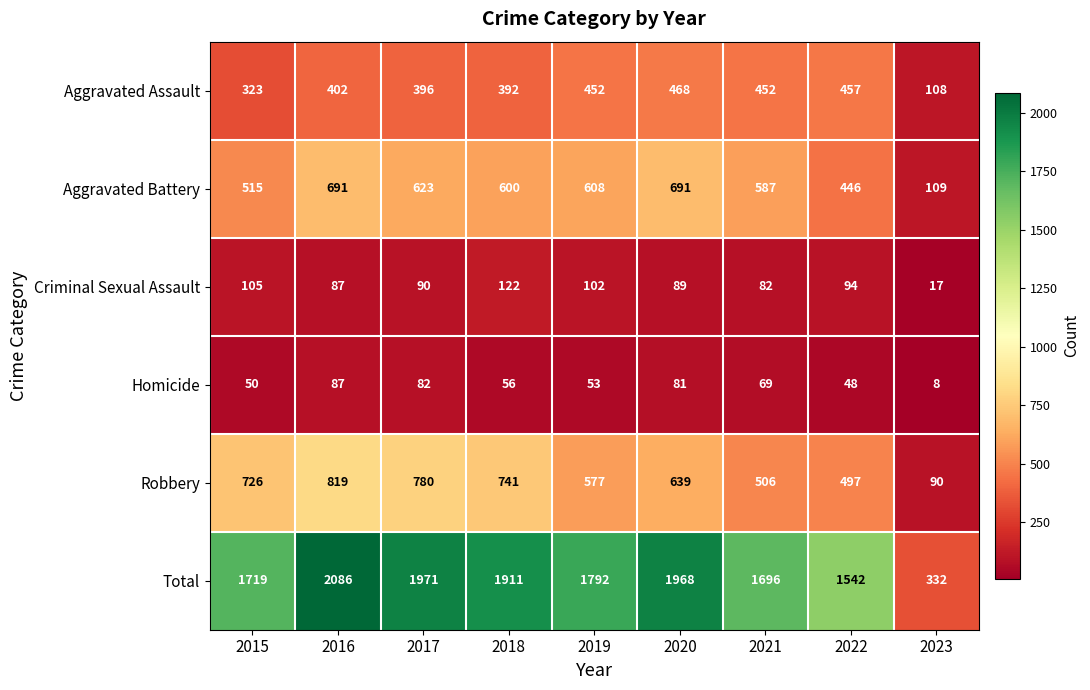

How many data points does each series have?

9